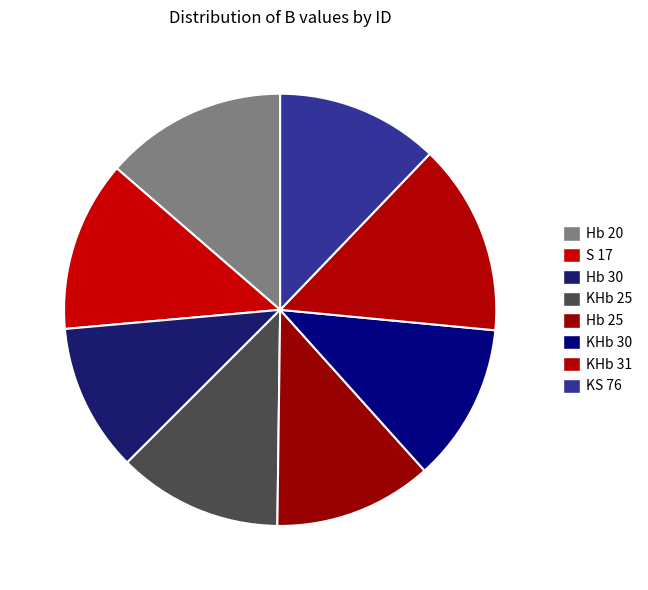

Between KHb 25 and S 17, which is larger?

S 17